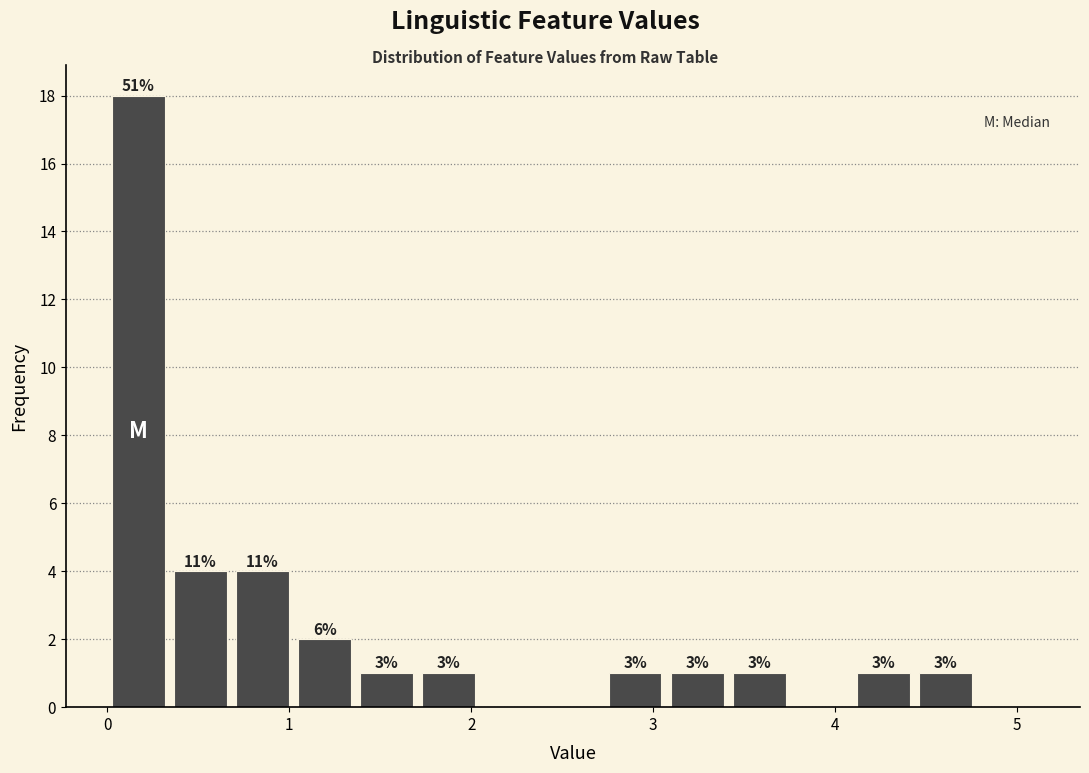

Read against the x-axis, roughly where is the centre of the tallest bar?

0.2